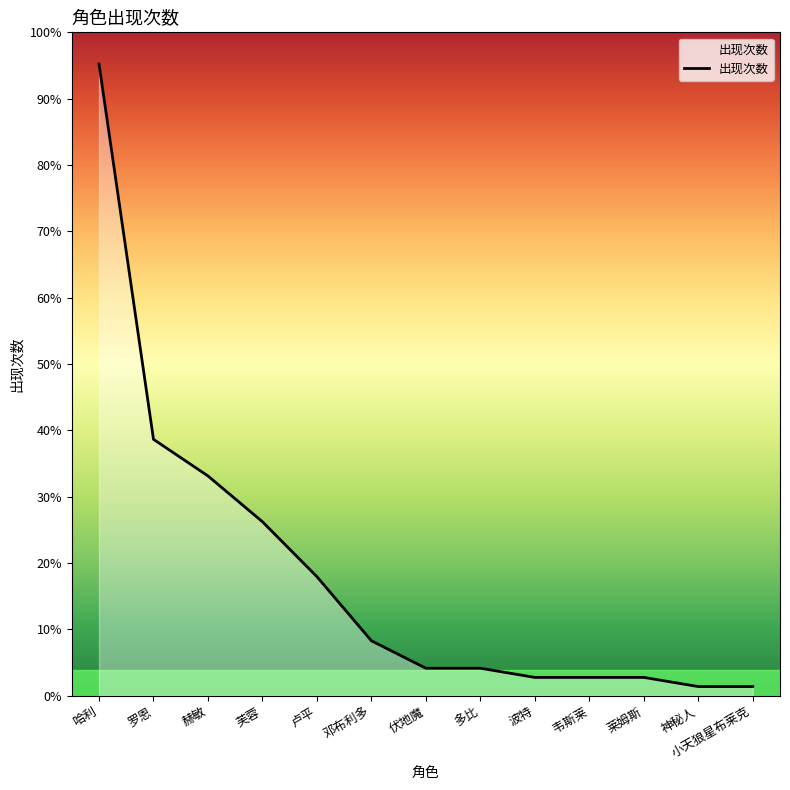

True or false: the data shows 2 at 波特.

True